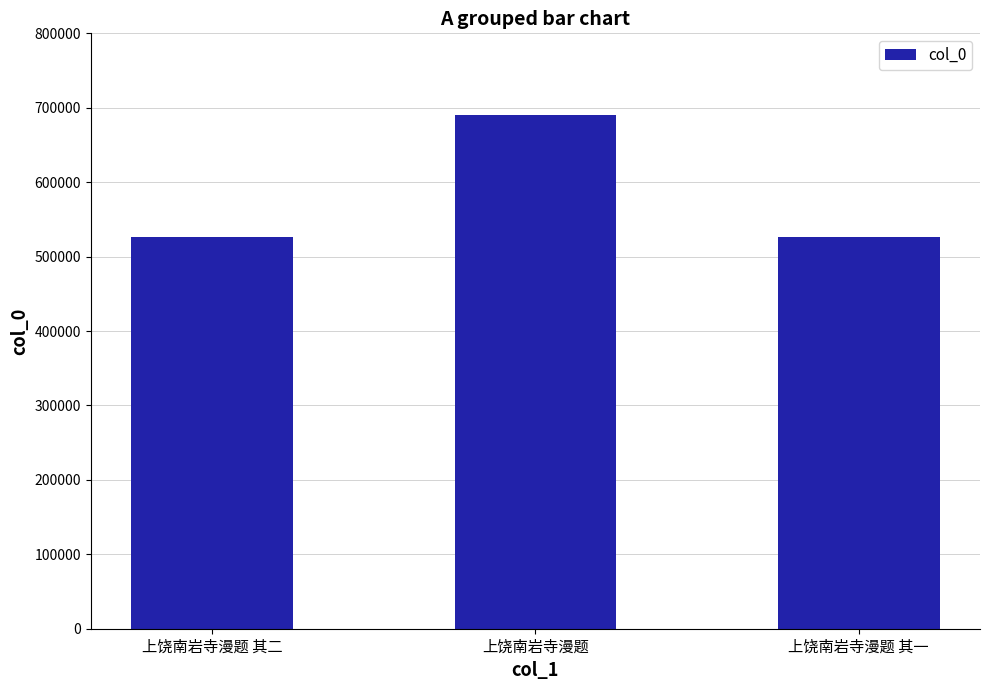

True or false: the data shows 202231 at 上饶南岩寺漫题 其二.

False